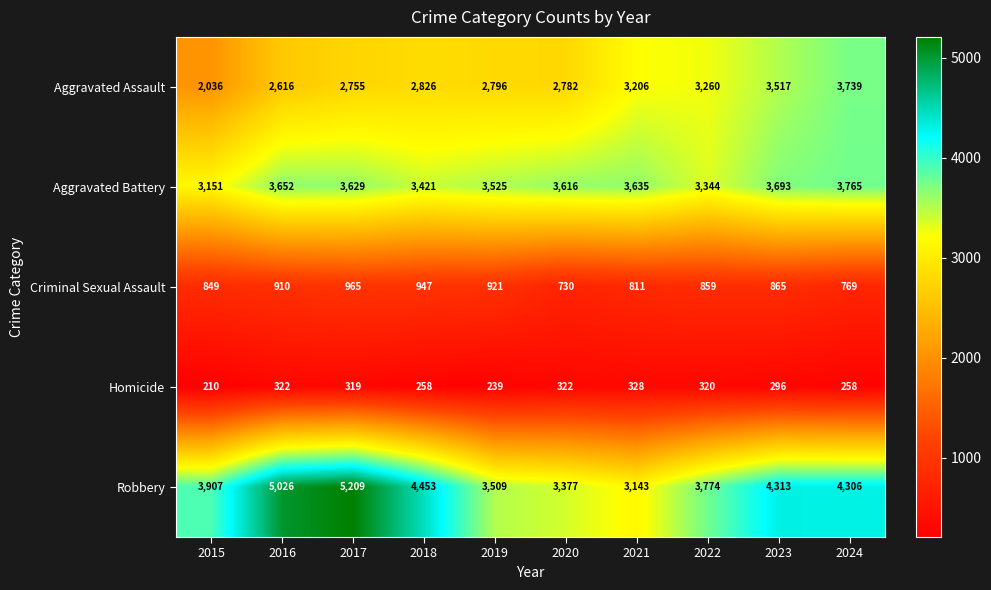

What is the average value of the Homicide series?

287